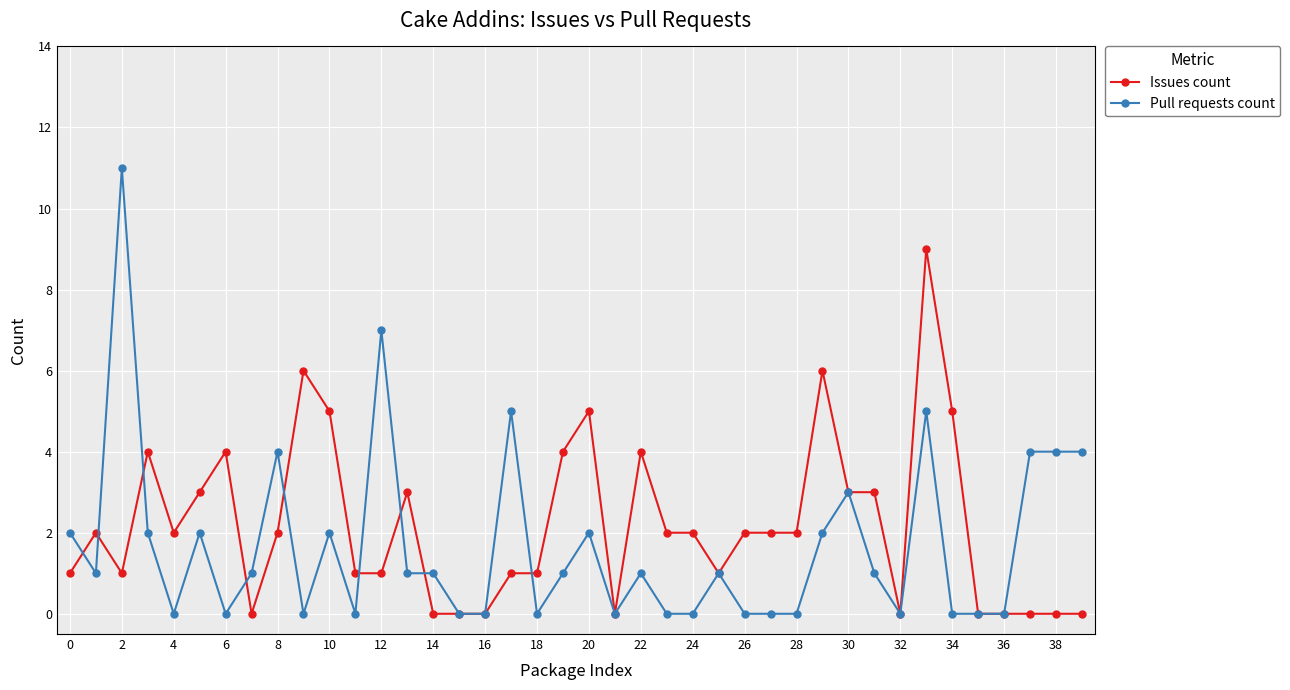

Does the chart display data point markers on the line(s)?

Yes